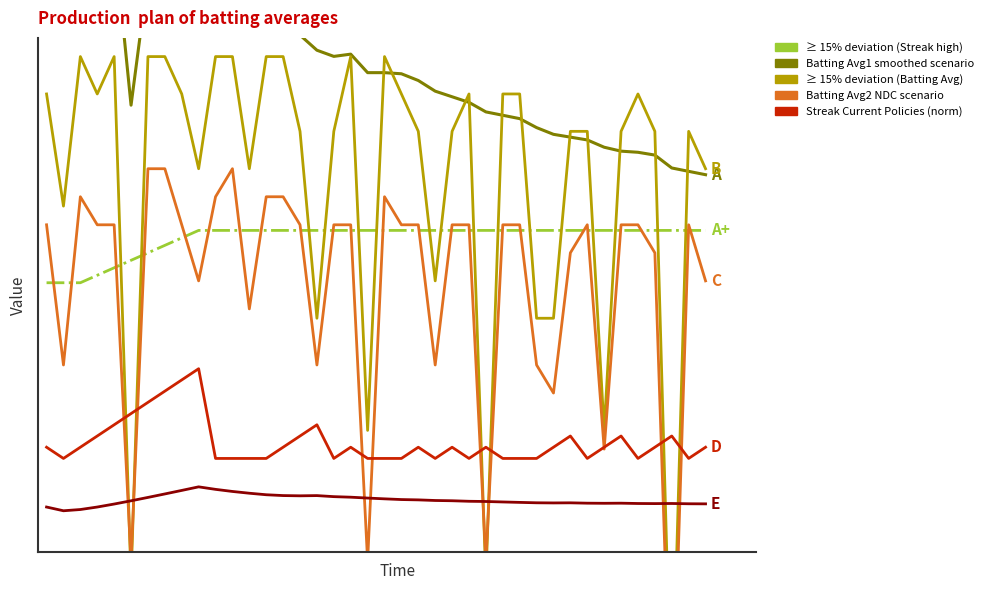

What value does the A+ series have at 24?

0.3